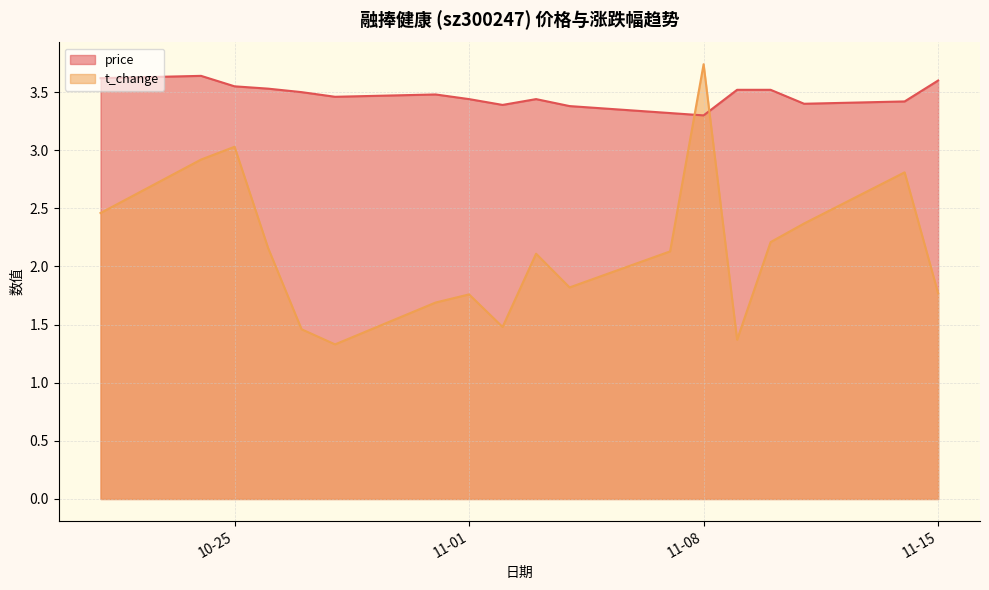

Reading left to right, what are all the values shown in this chart?

price: 3.6	3.6	3.5	3.5	3.5	3.5	3.5	3.4	3.4	3.4	3.4	3.3	3.3	3.5	3.5	3.4	3.4	3.6
t_change: 2.5	2.9	3.0	2.2	1.5	1.3	1.7	1.8	1.5	2.1	1.8	2.1	3.7	1.4	2.2	2.4	2.8	1.8